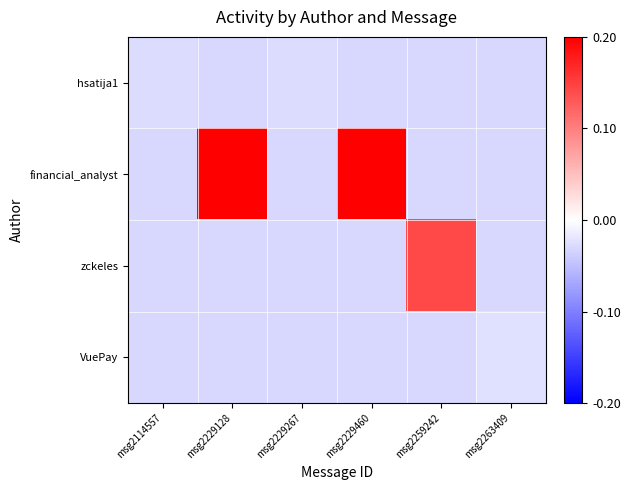

Which label corresponds to the smallest value in the chart?

msg2229128